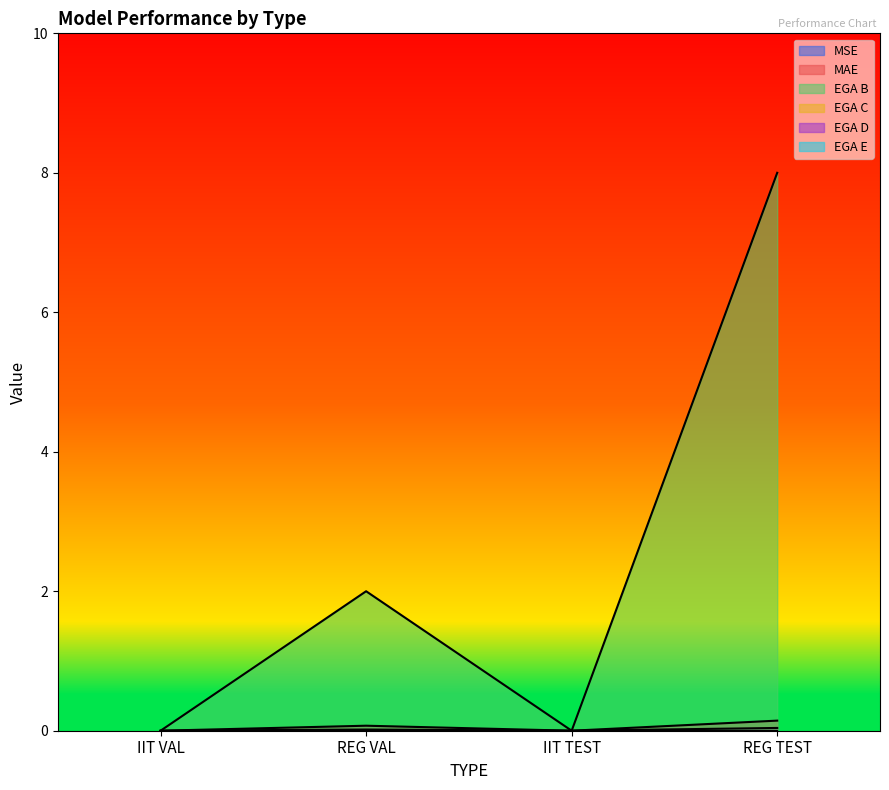

Count the number of categories in the chart.

4